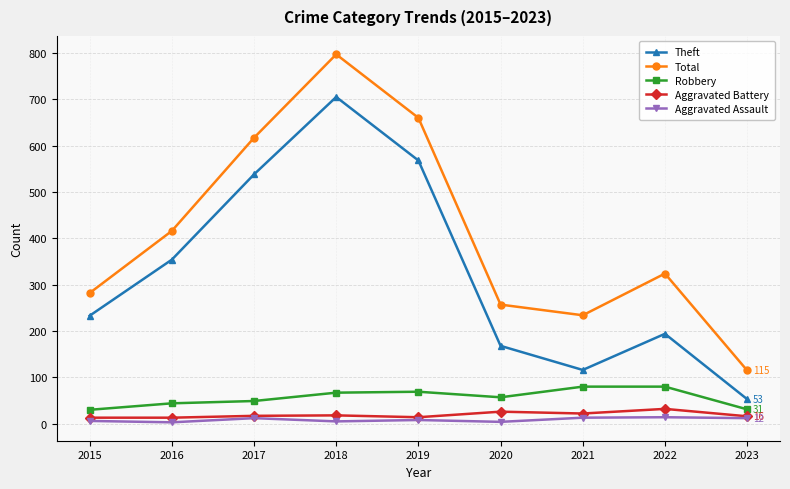

What is the maximum value for Total?

797